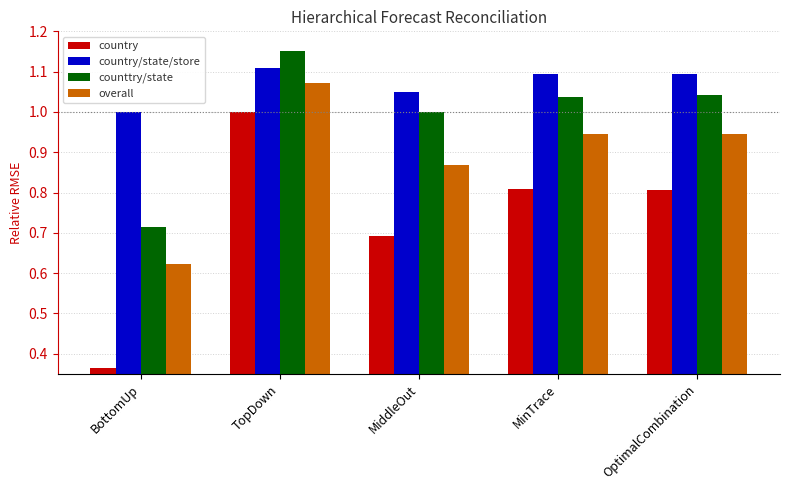

True or false: counttry/state has a value of 1.0 at MiddleOut.

True